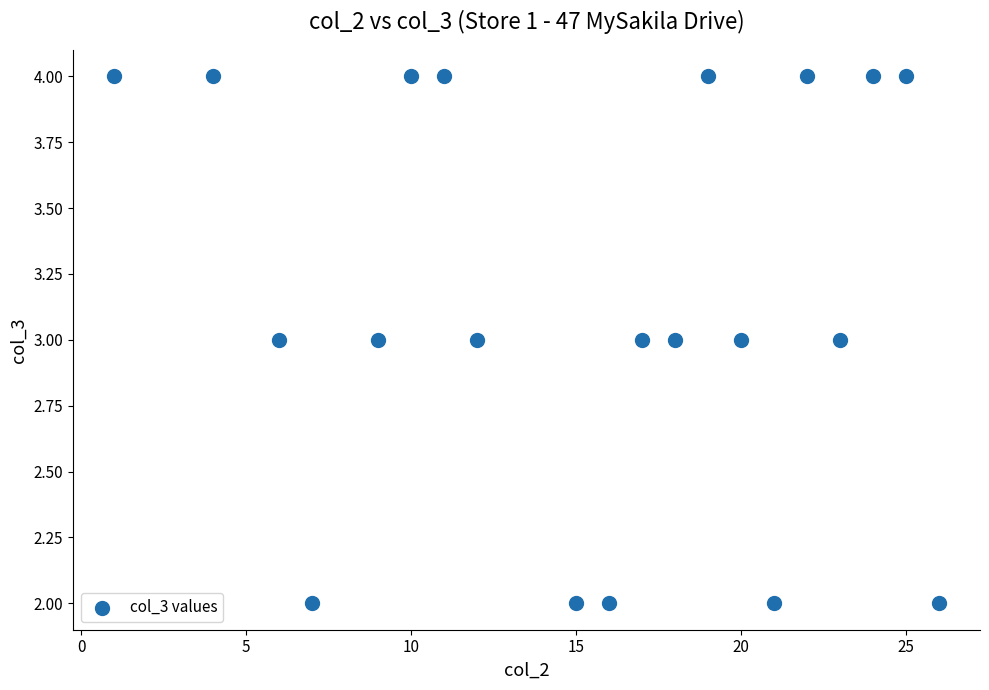

What is the range of X values (max minus min)?

25